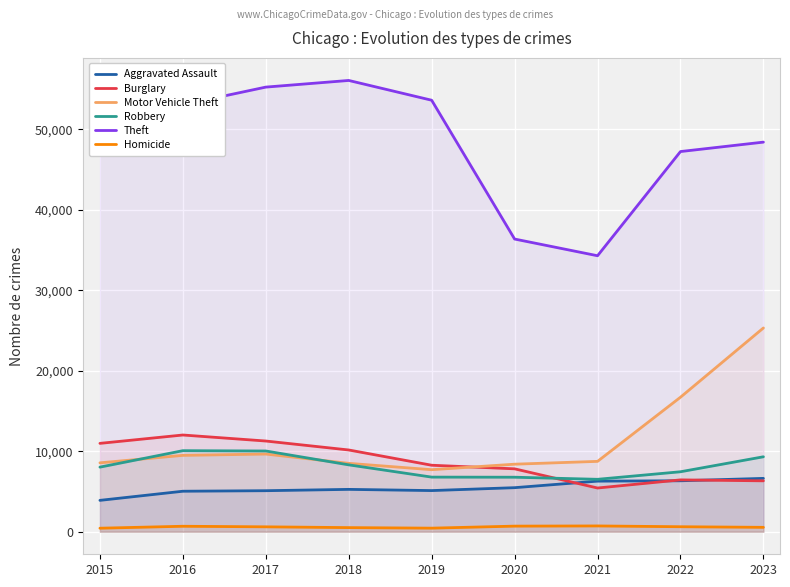

How many lines are shown in the chart?

6